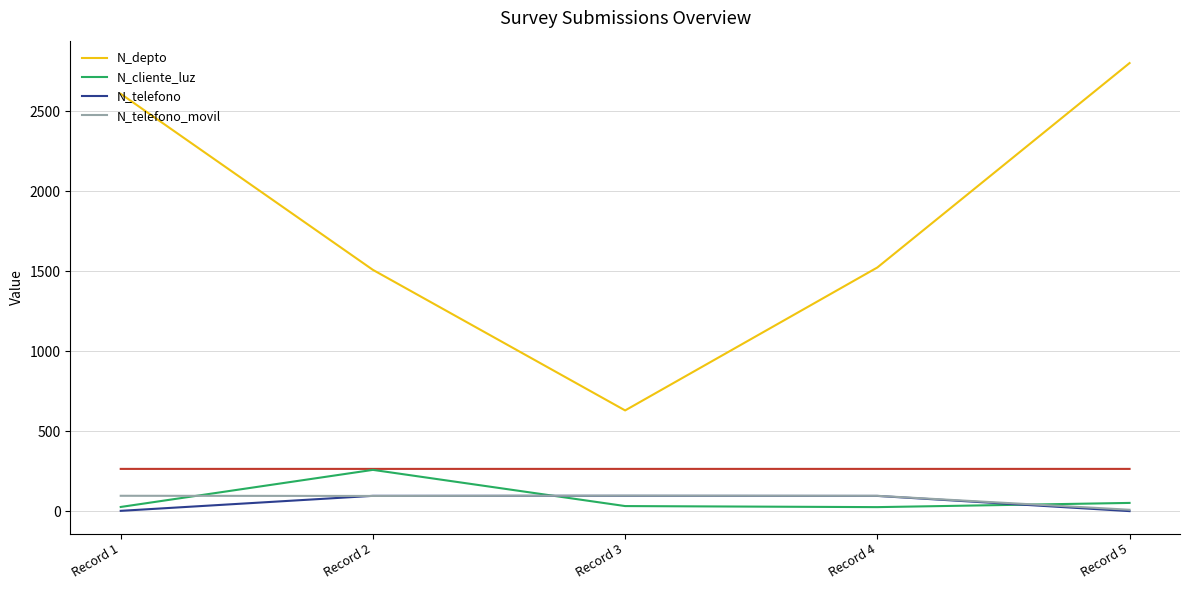

At which category does the chart reach its minimum across all series?

Record 5